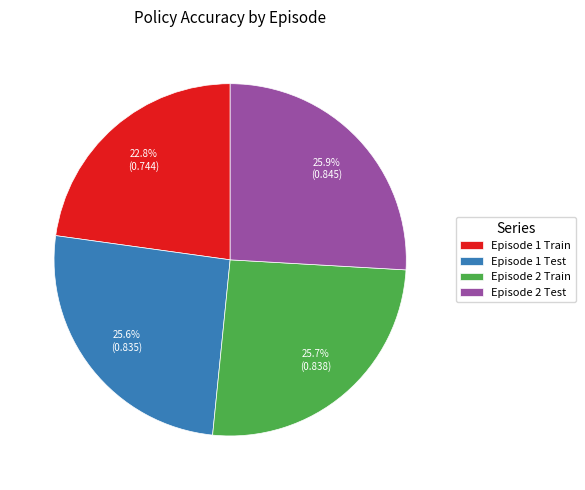

What percentage is the Episode 2 Train slice, to the nearest percent?

26%